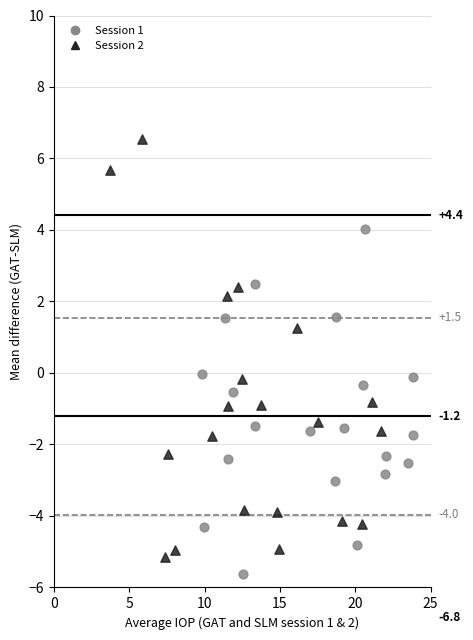

Which series contains the highest Y value?

Session 2